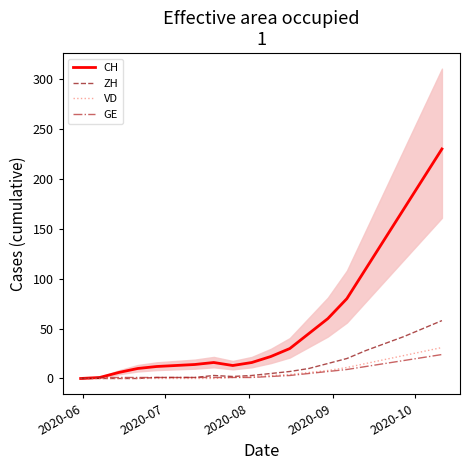

Rank the series by their maximum value, from lowest to highest.

GE, VD, ZH, CH